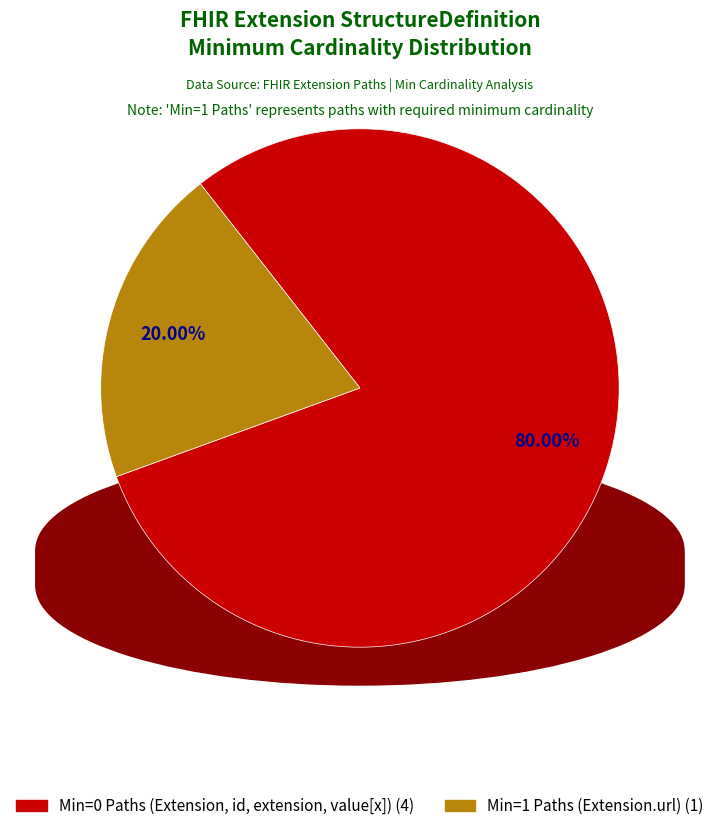

How many segments does this pie chart have?

2